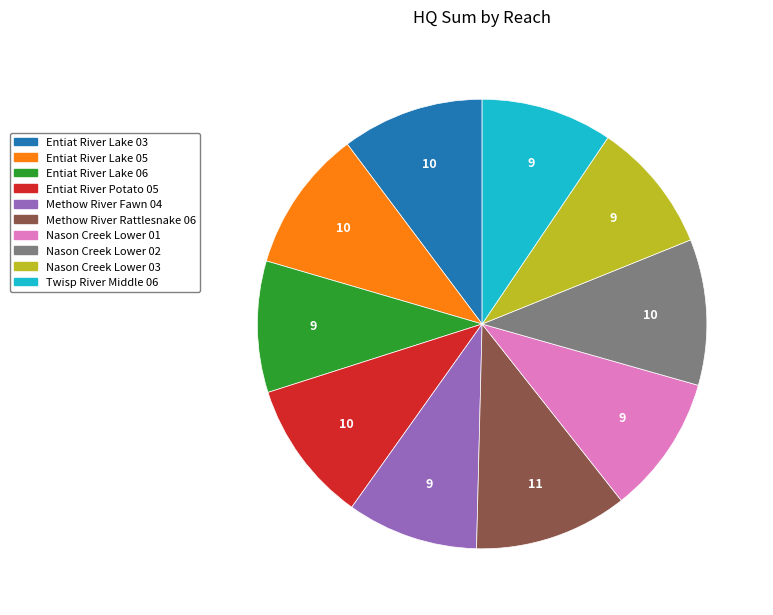

Which slice is the largest?

Methow River Rattlesnake 06